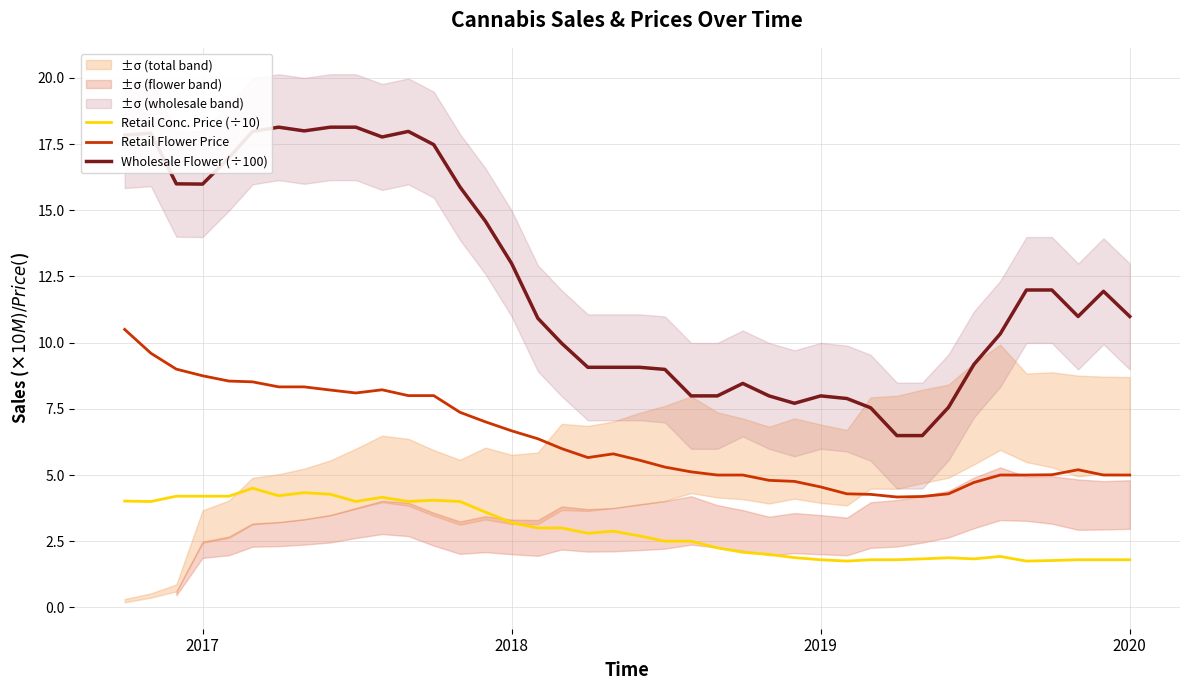

What is the highest value of the Retail Conc. Price (÷10) series?

4.5